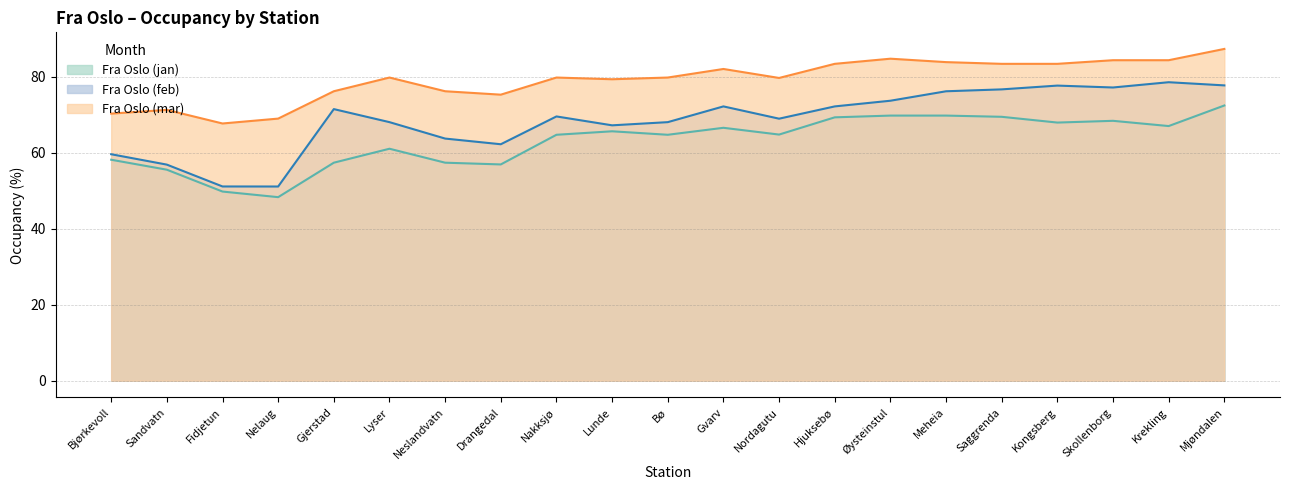

The Fra Oslo (jan) series shows 94.6 at Øysteinstul. True or false?

False